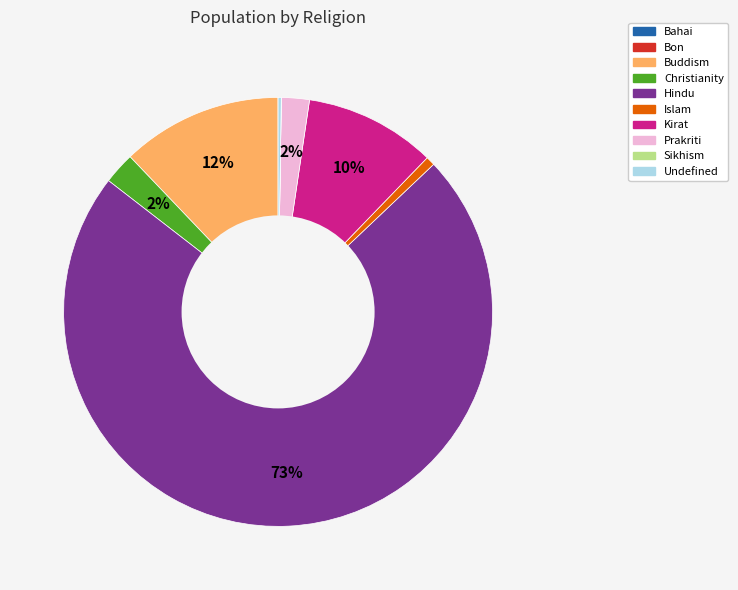

To the nearest percent, what is the average slice percentage?

10%